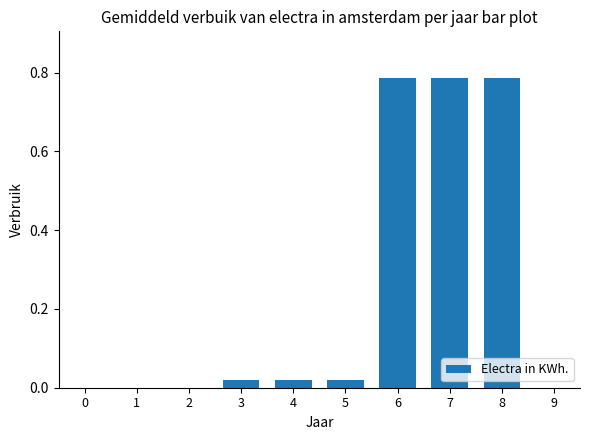

Which has a higher value, 4 or 7?

7